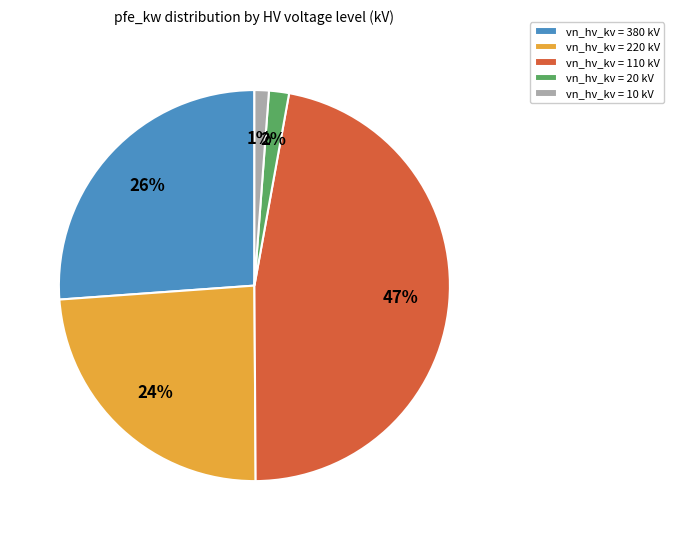

Does any single category account for the majority?

No